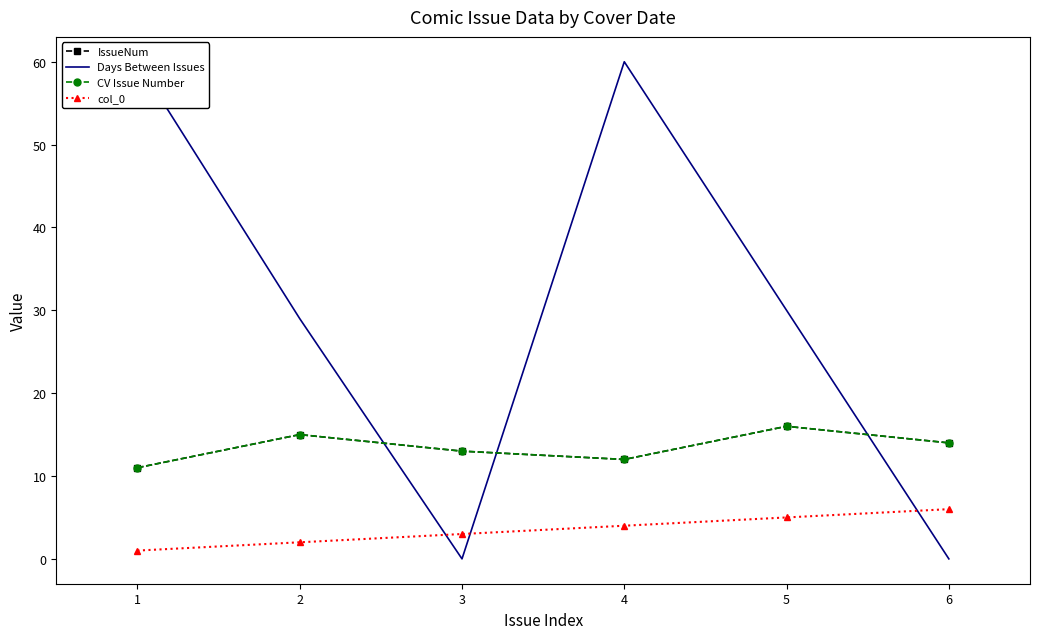

What is the value of the IssueNum point at the 1st from the left?

11